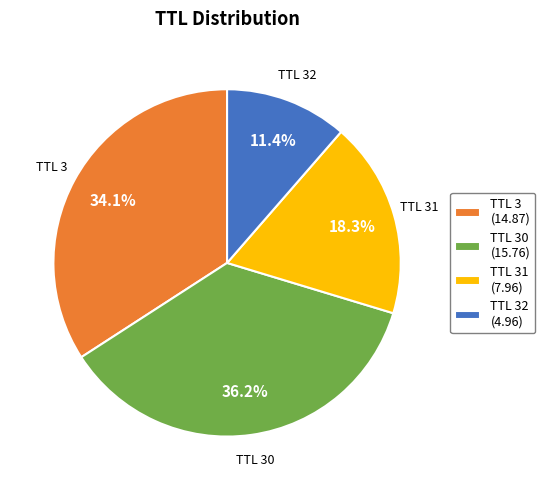

Rank the categories by value from highest to lowest.

TTL 30 (15.76), TTL 3 (14.87), TTL 31 (7.96), TTL 32 (4.96)